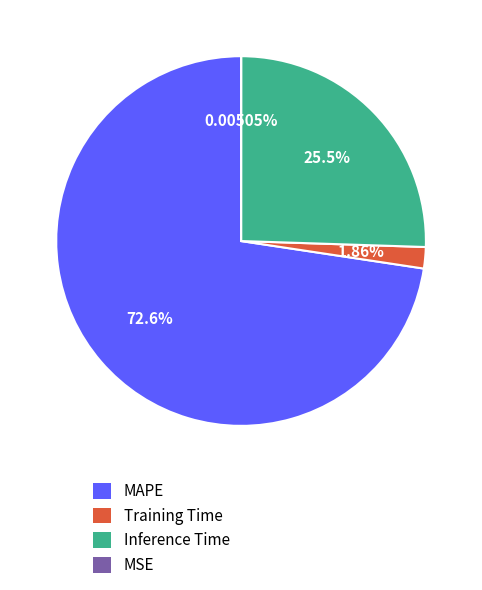

Do MAPE and Inference Time together represent more than half of the pie?

Yes